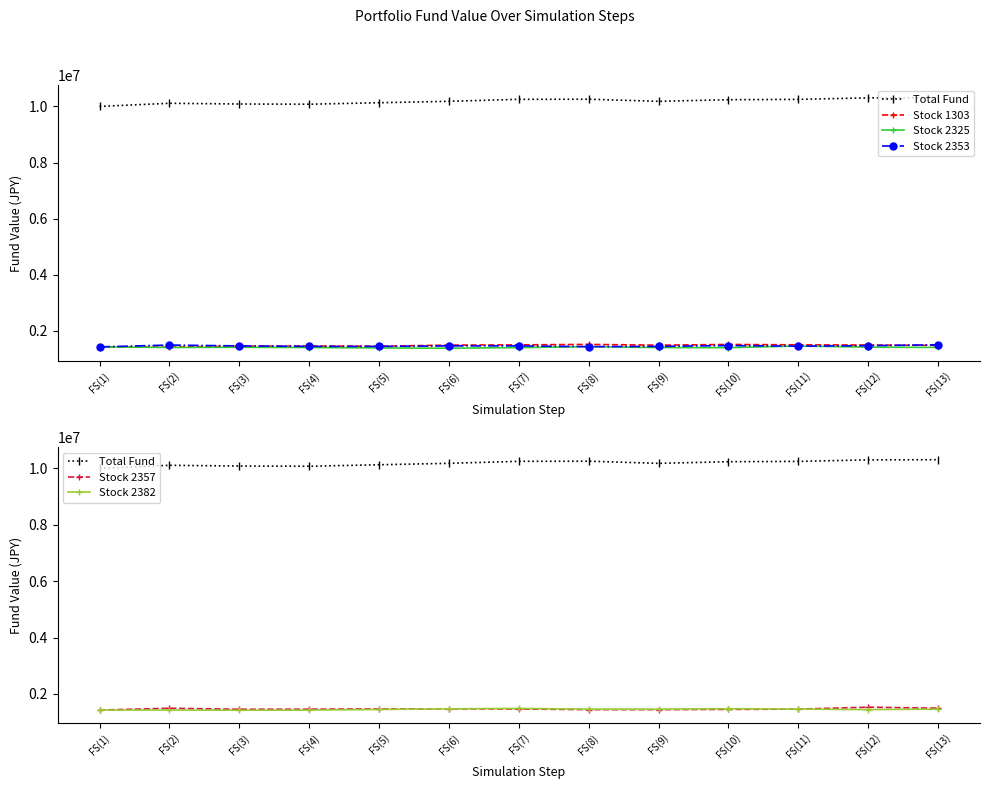

What is the difference between the highest and lowest values at FS(3)?

8671599